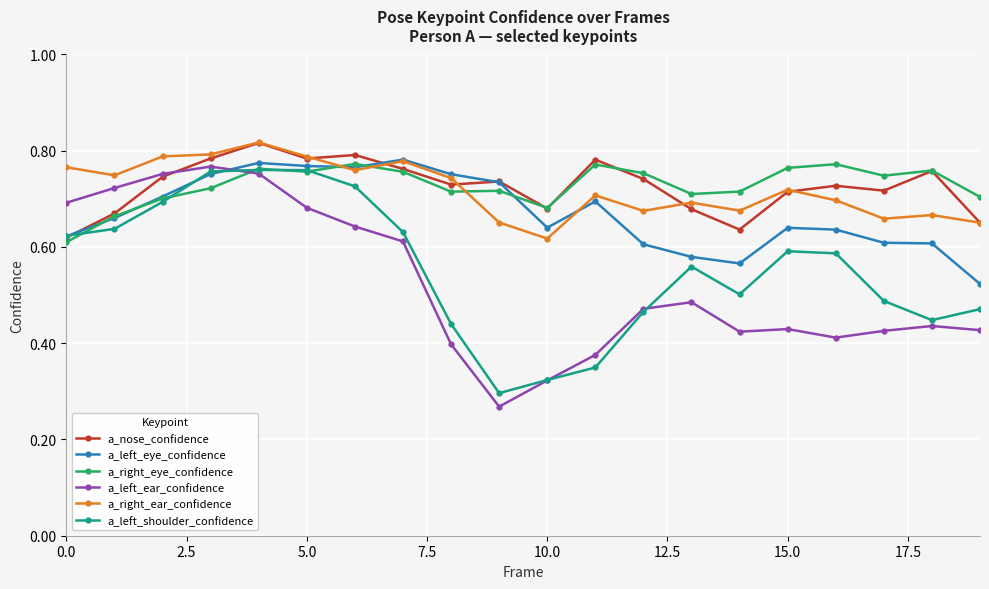

At how many categories does at least one series exceed 0?

20